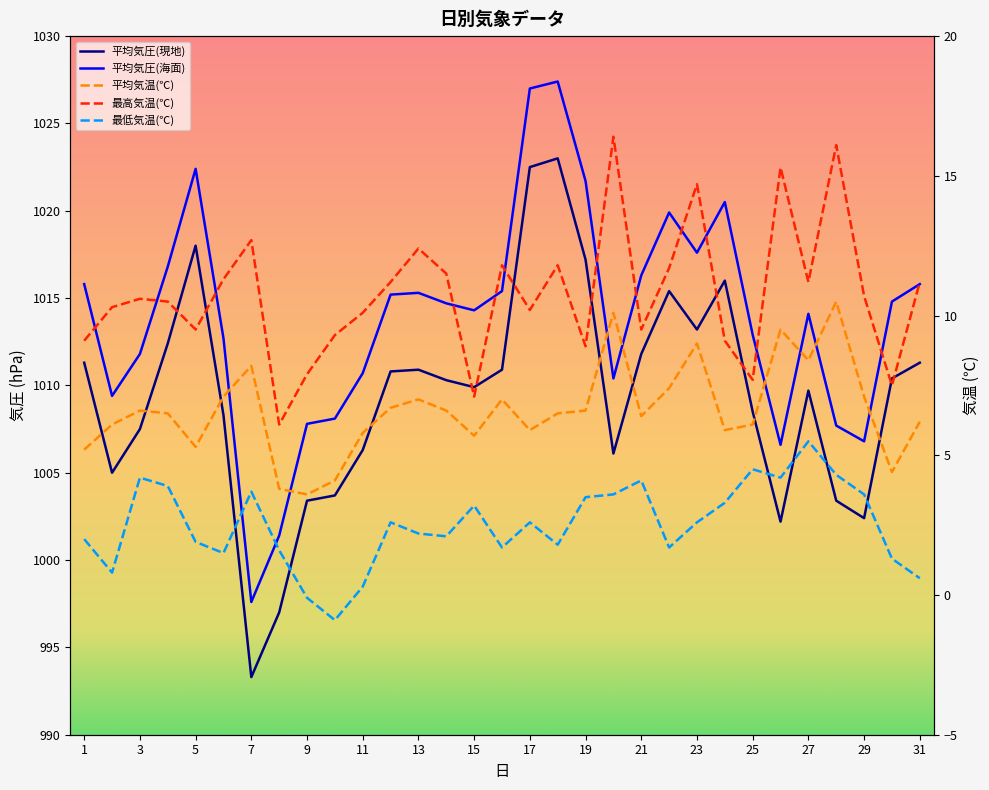

At which category does the chart reach its minimum across all series?

10